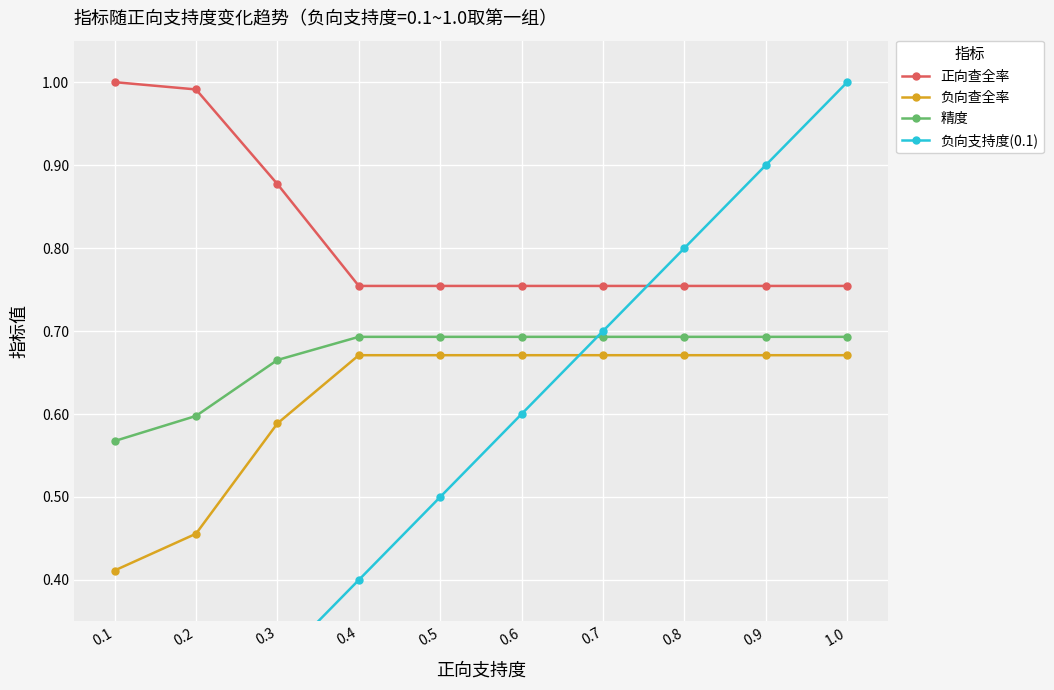

True or false: 负向查全率 has a value of 0.7 at 0.6.

True